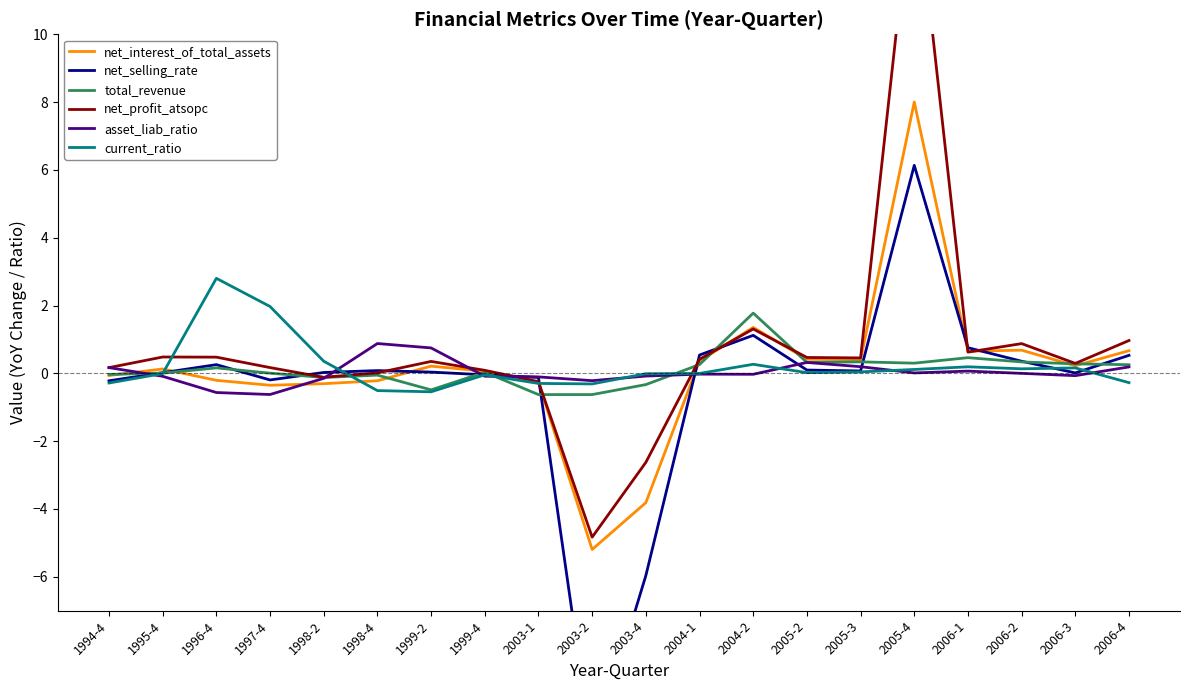

How many data points in current_ratio are above 0?

10